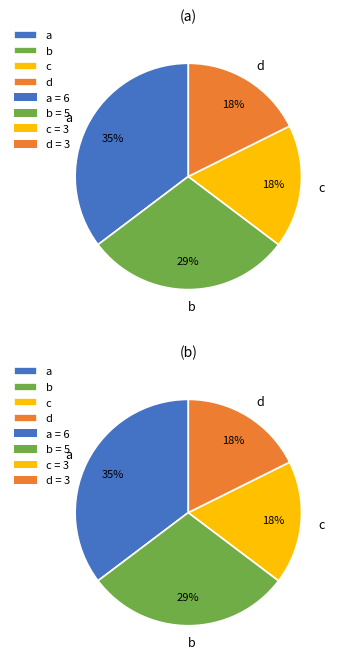

Is it true that d is 32% of the pie?

False